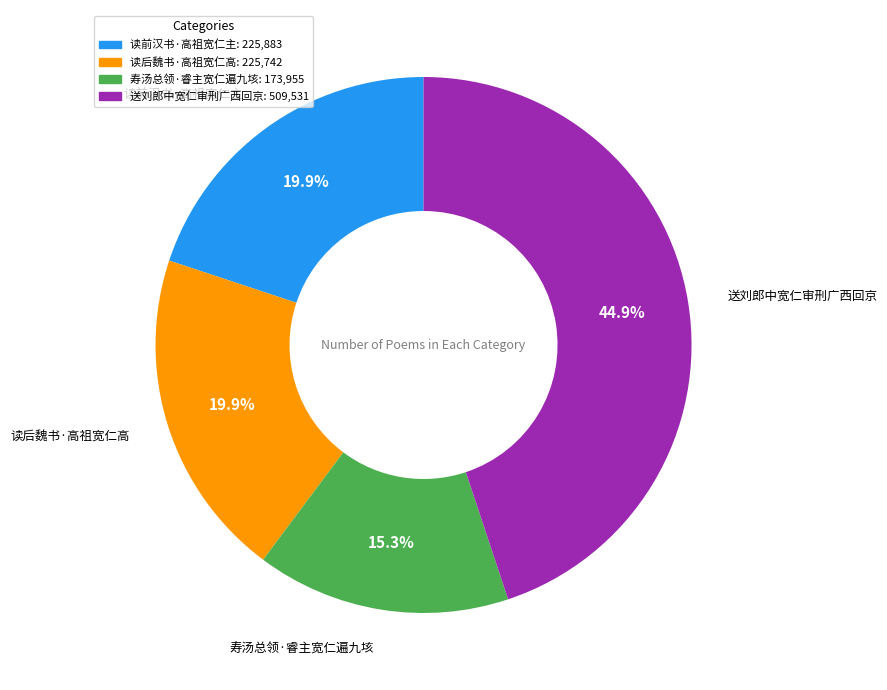

How much of the chart is everything except 读前汉书·高祖宽仁主?

80.1%